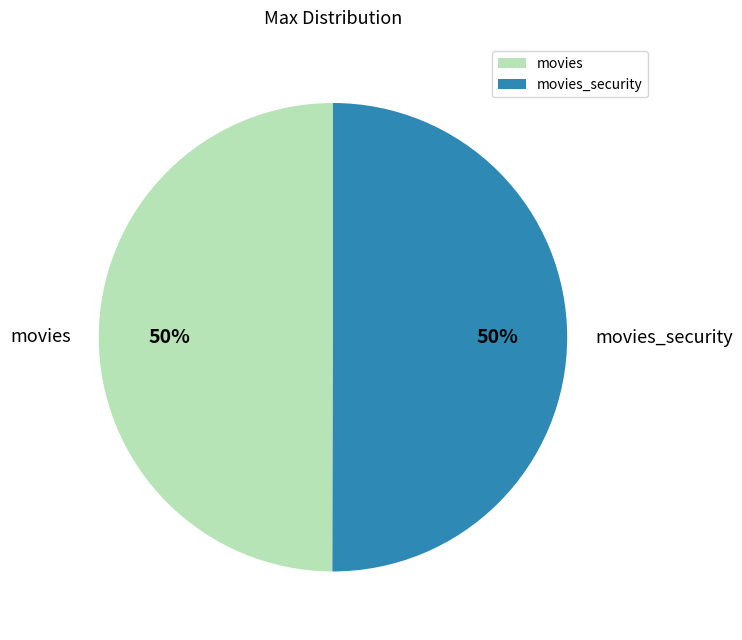

What percentage is the movies_security slice, to the nearest percent?

50%